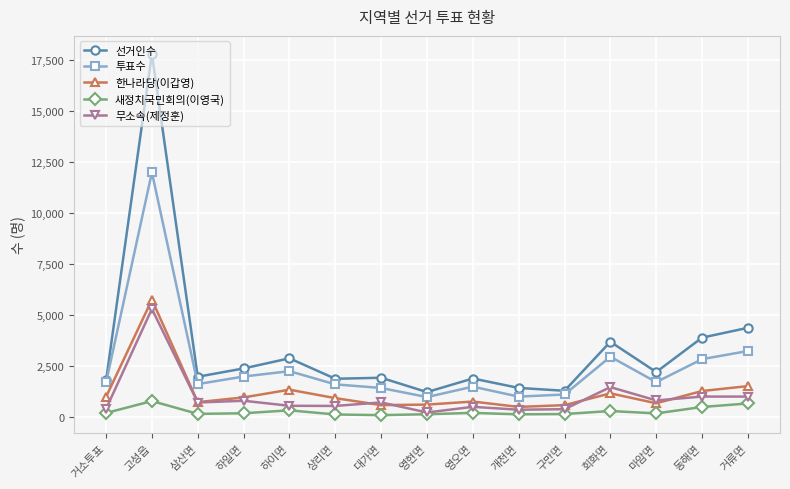

What is the label of the 15th point from the right?

거소투표